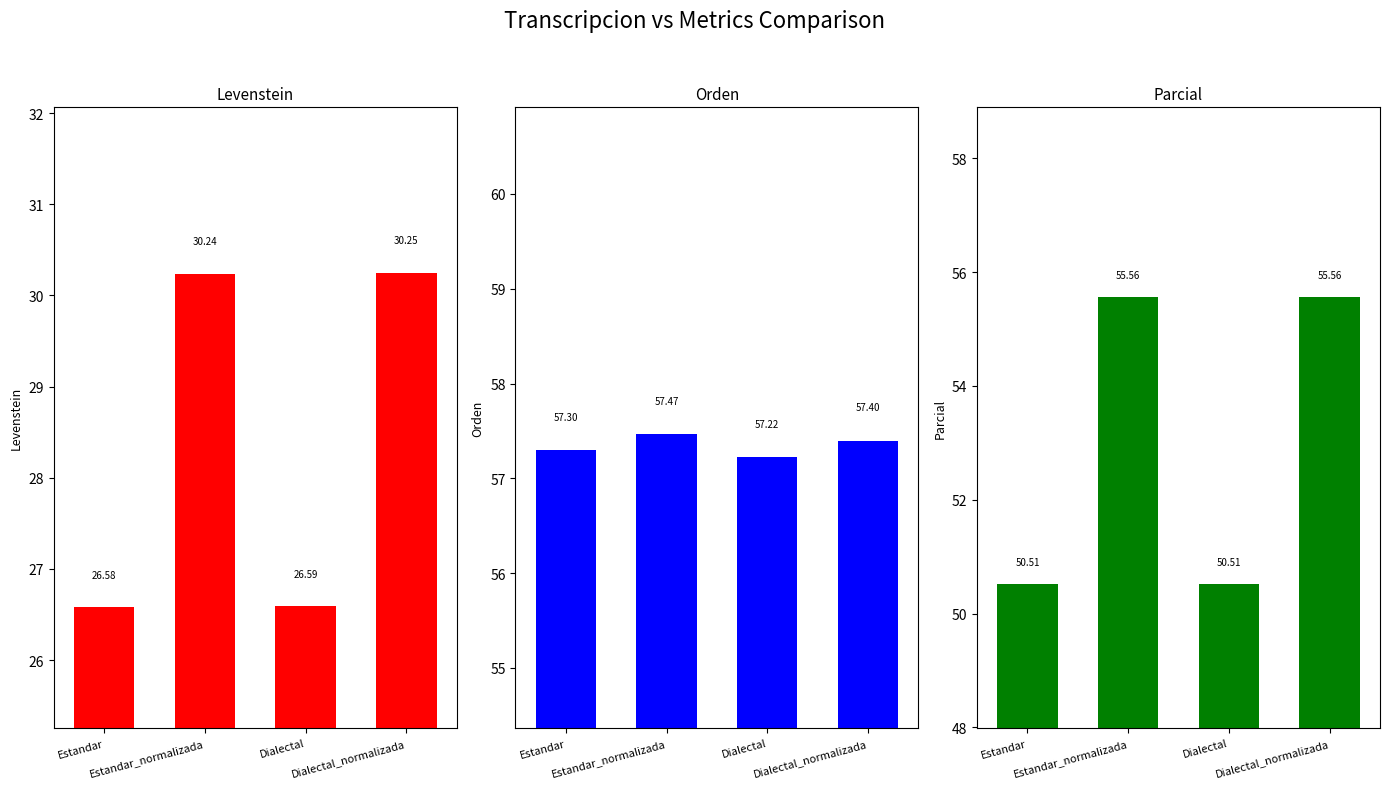

What position from the right is Dialectal_normalizada?

1